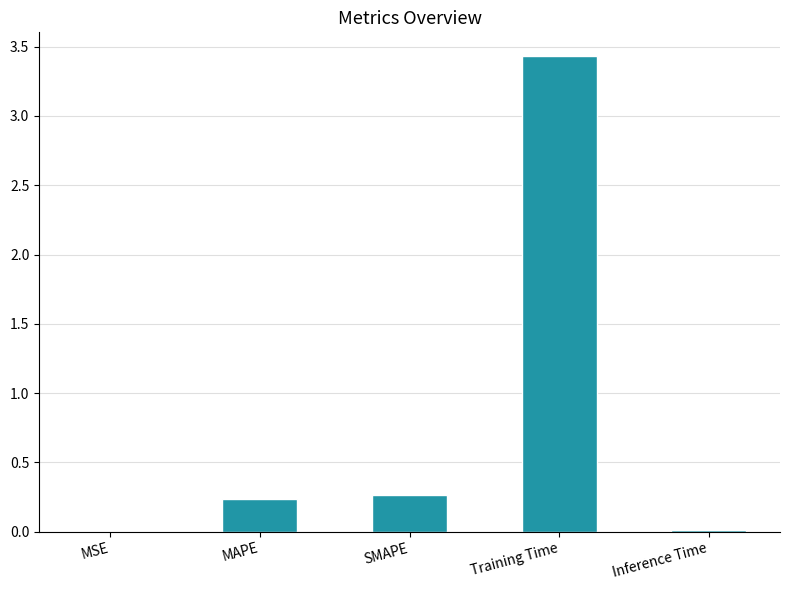

The value at MAPE is 0.2. True or false?

True